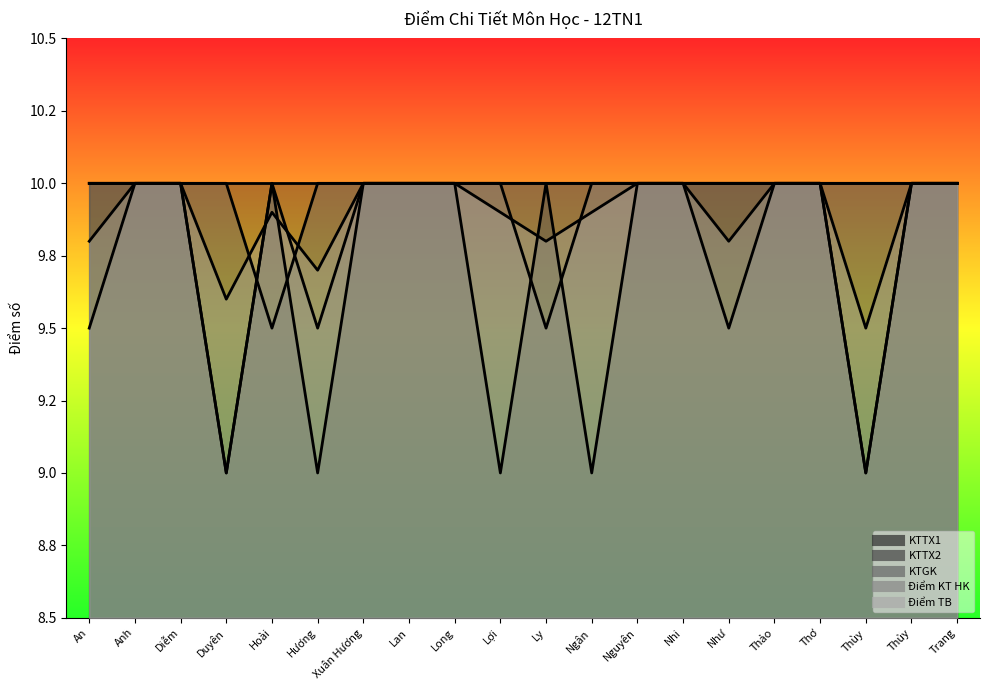

What value does the KTGK series have at Xuân Hương?

10.0